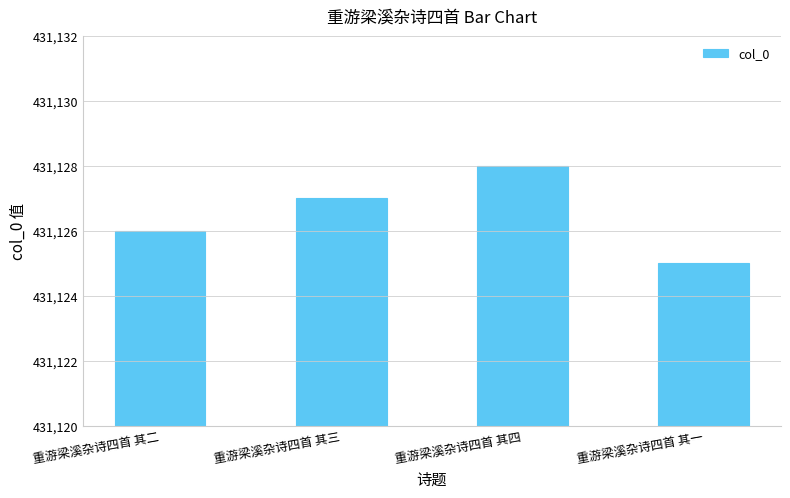

List the labels in order of value, largest first.

重游梁溪杂诗四首 其四, 重游梁溪杂诗四首 其三, 重游梁溪杂诗四首 其二, 重游梁溪杂诗四首 其一